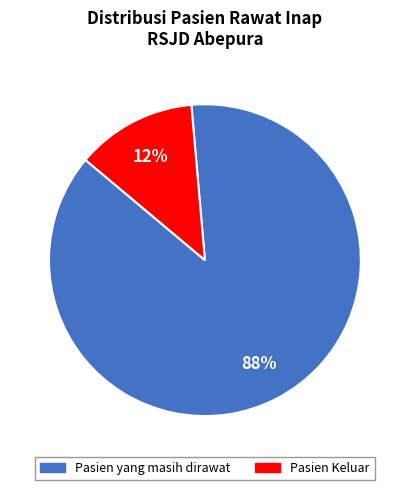

True or false: Pasien Keluar accounts for 12% of the total.

True